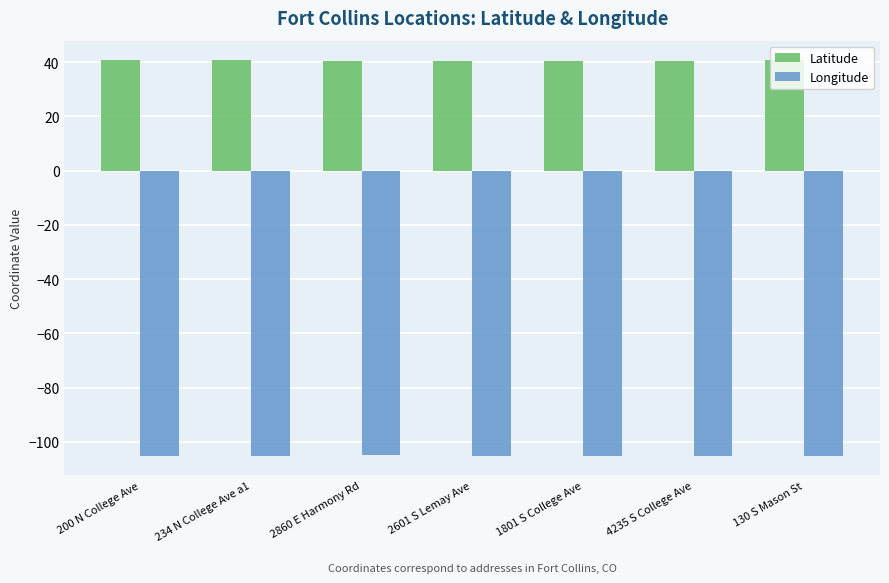

The value of Latitude at 2860 E Harmony Rd is 62.9. True or false?

False